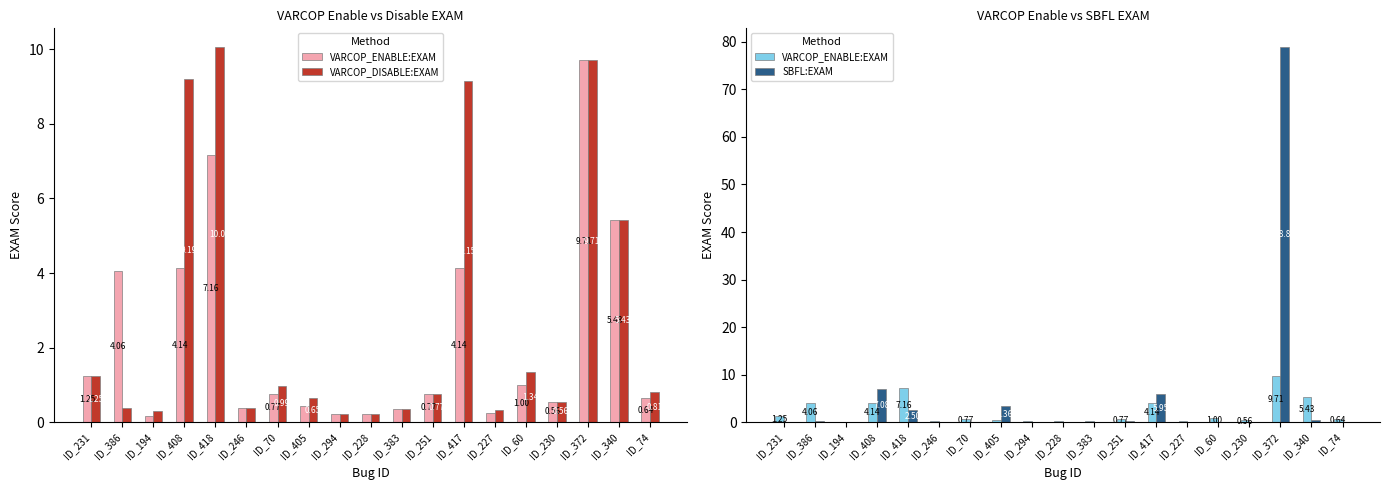

At which category does the chart reach its peak across all series?

ID_372